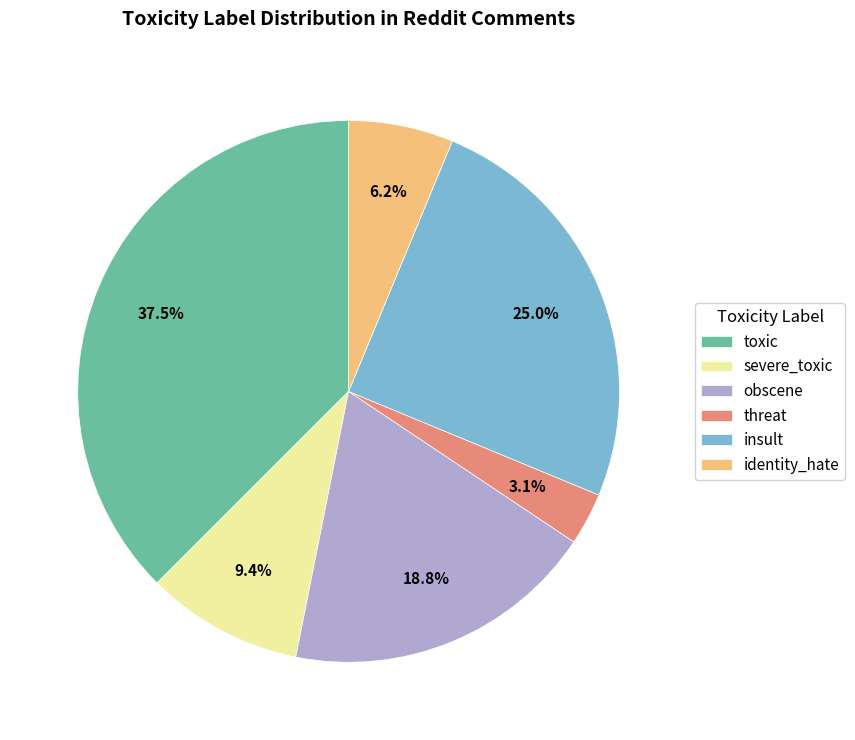

Count the number of slices in the pie.

6